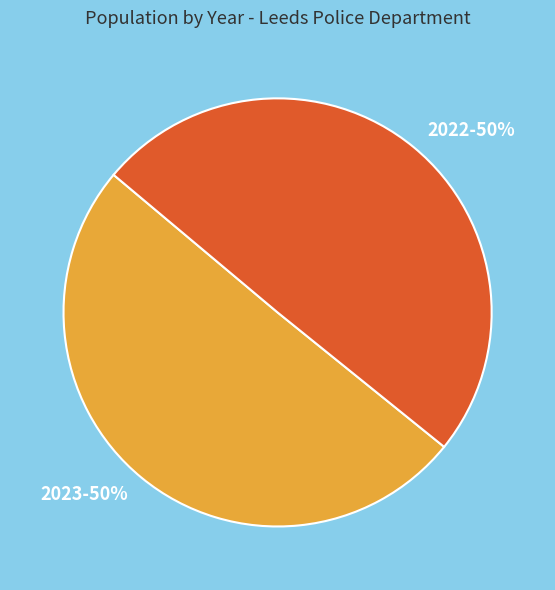

To the nearest percent, what percentage of the pie is 2023?

50%